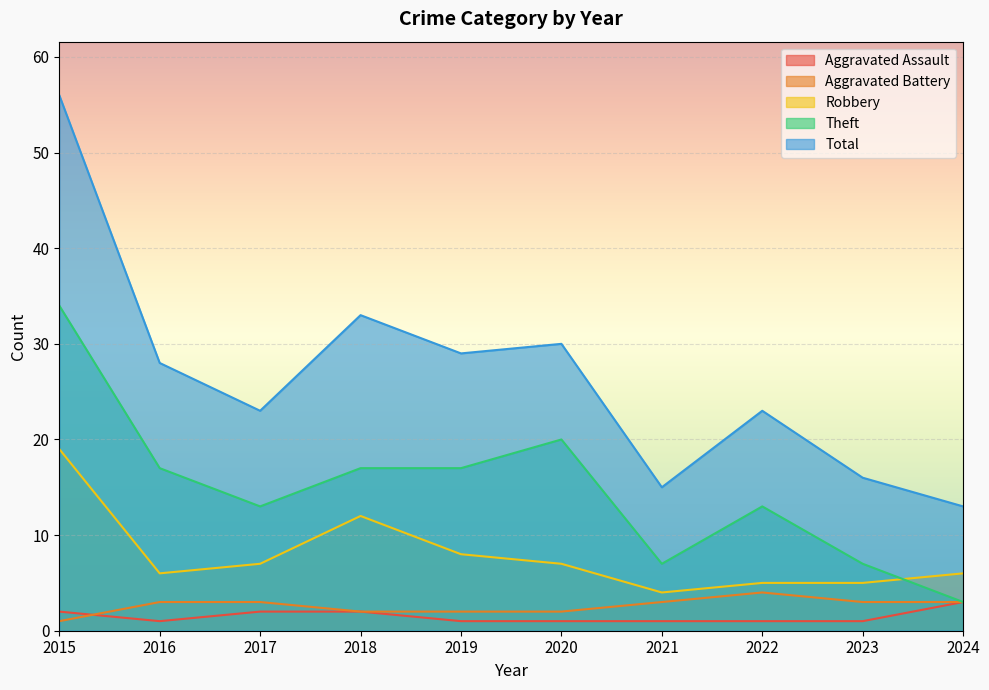

Which series has the largest total across all categories?

Total